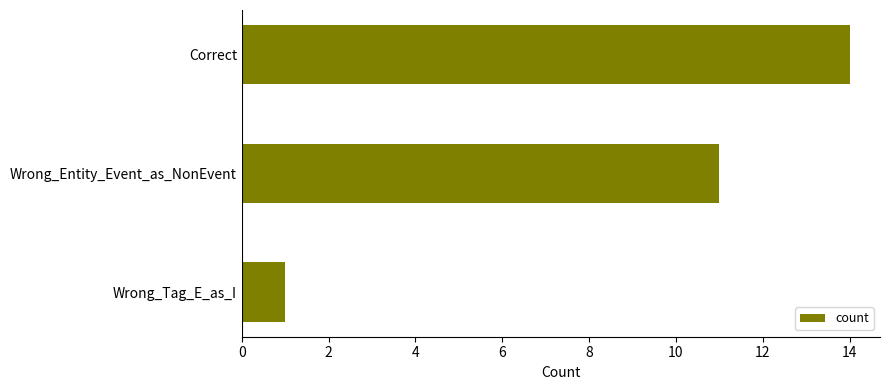

What is the difference between the maximum and minimum values?

13